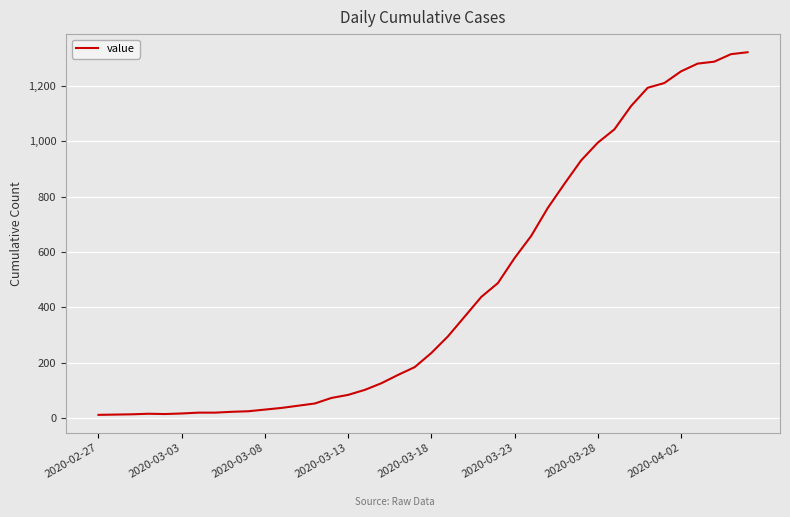

What is the maximum value shown in the chart?

1320